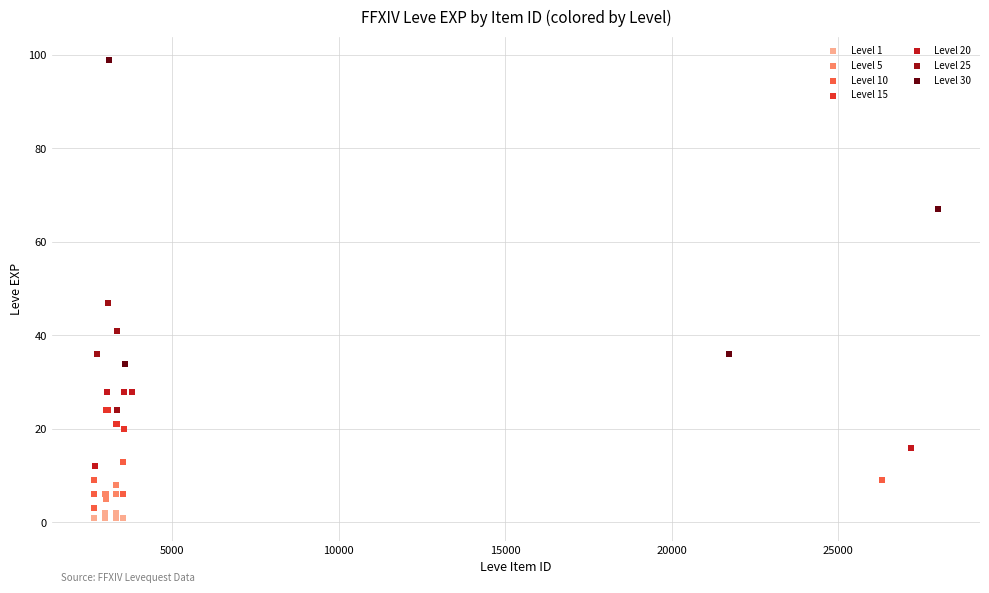

Which series has the largest Y range (max minus min)?

Level 30